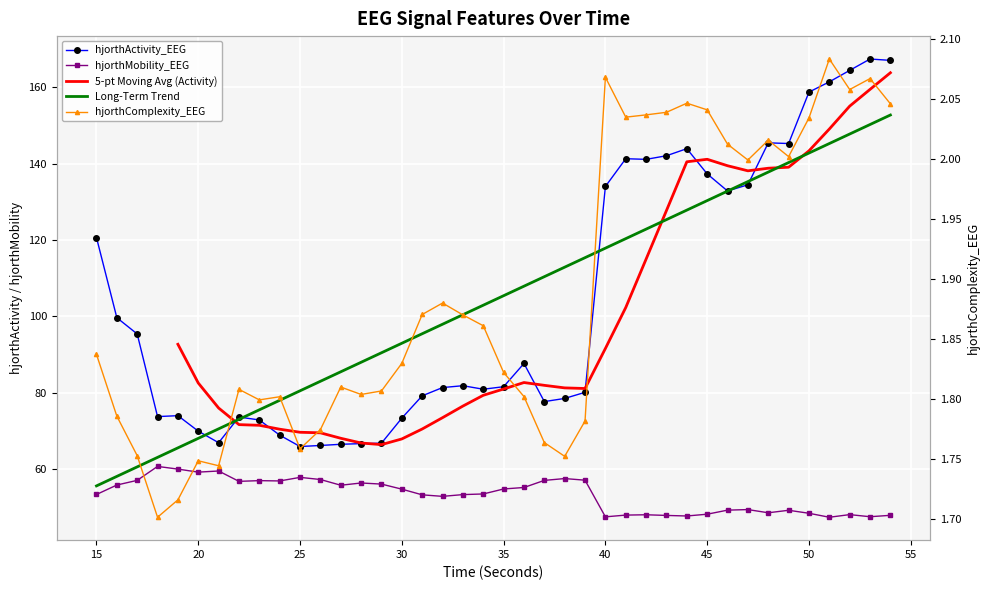

How many data points in hjorthActivity_EEG are above 81?

22